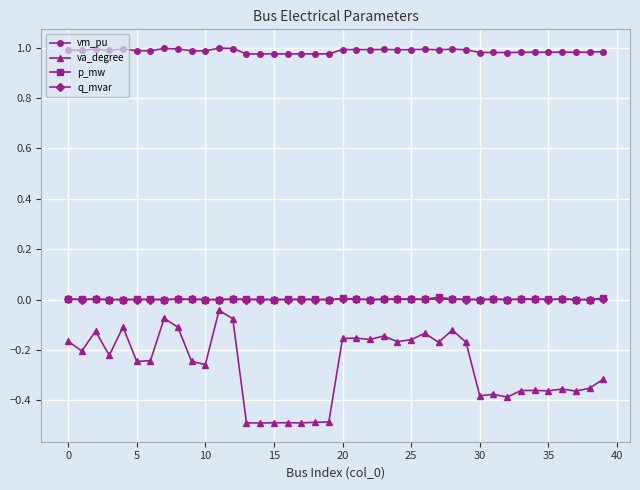

What is the minimum value shown in the chart?

-0.5